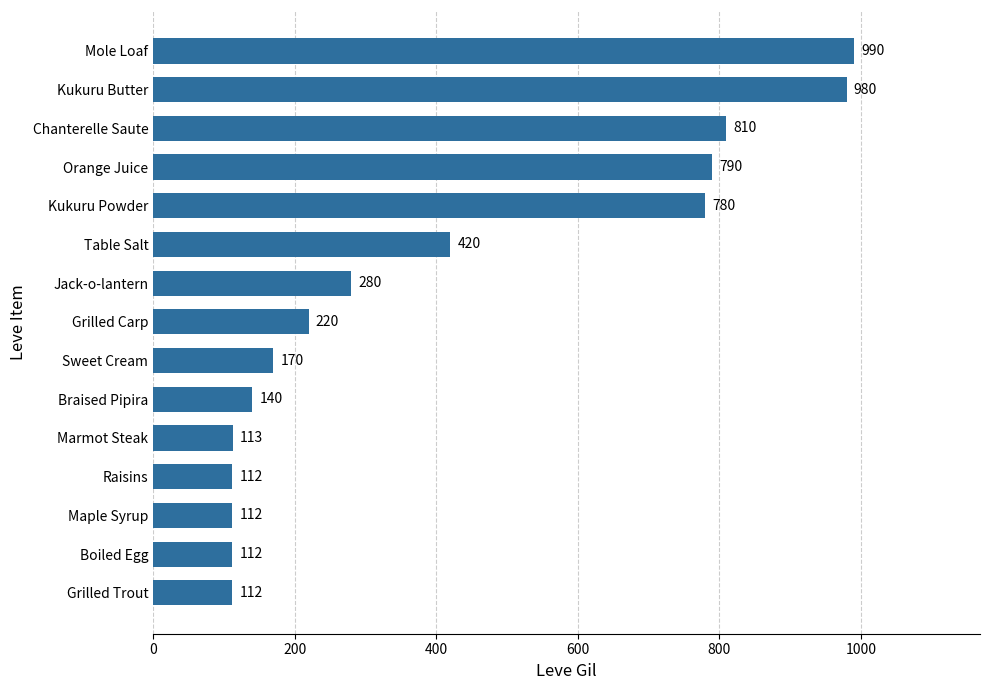

How many distinct data groups are displayed?

1